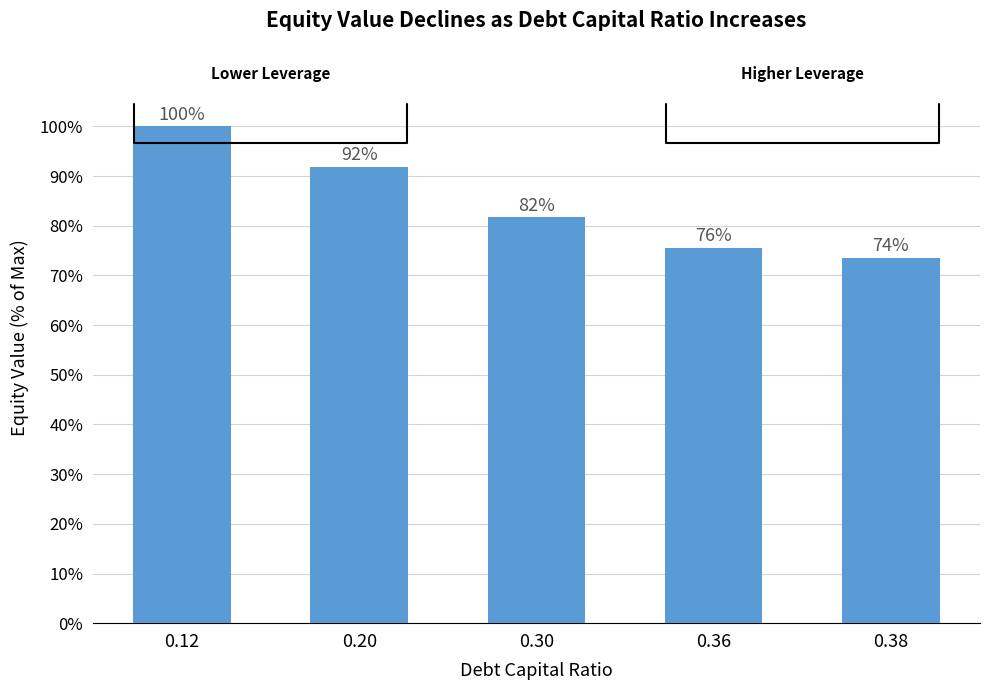

What is the smallest value displayed?

73.6